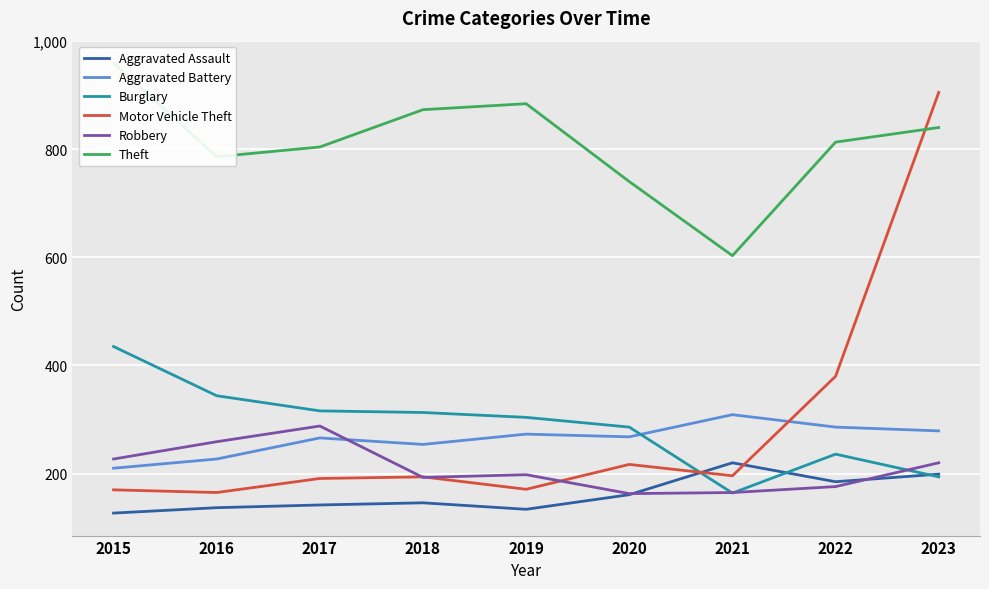

How many interior local peaks does the Motor Vehicle Theft series have?

2